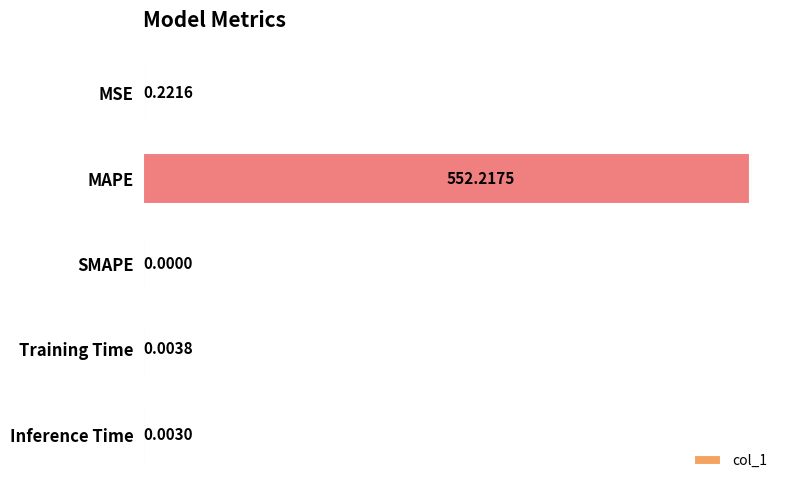

Between Training Time and SMAPE, which is larger?

Training Time